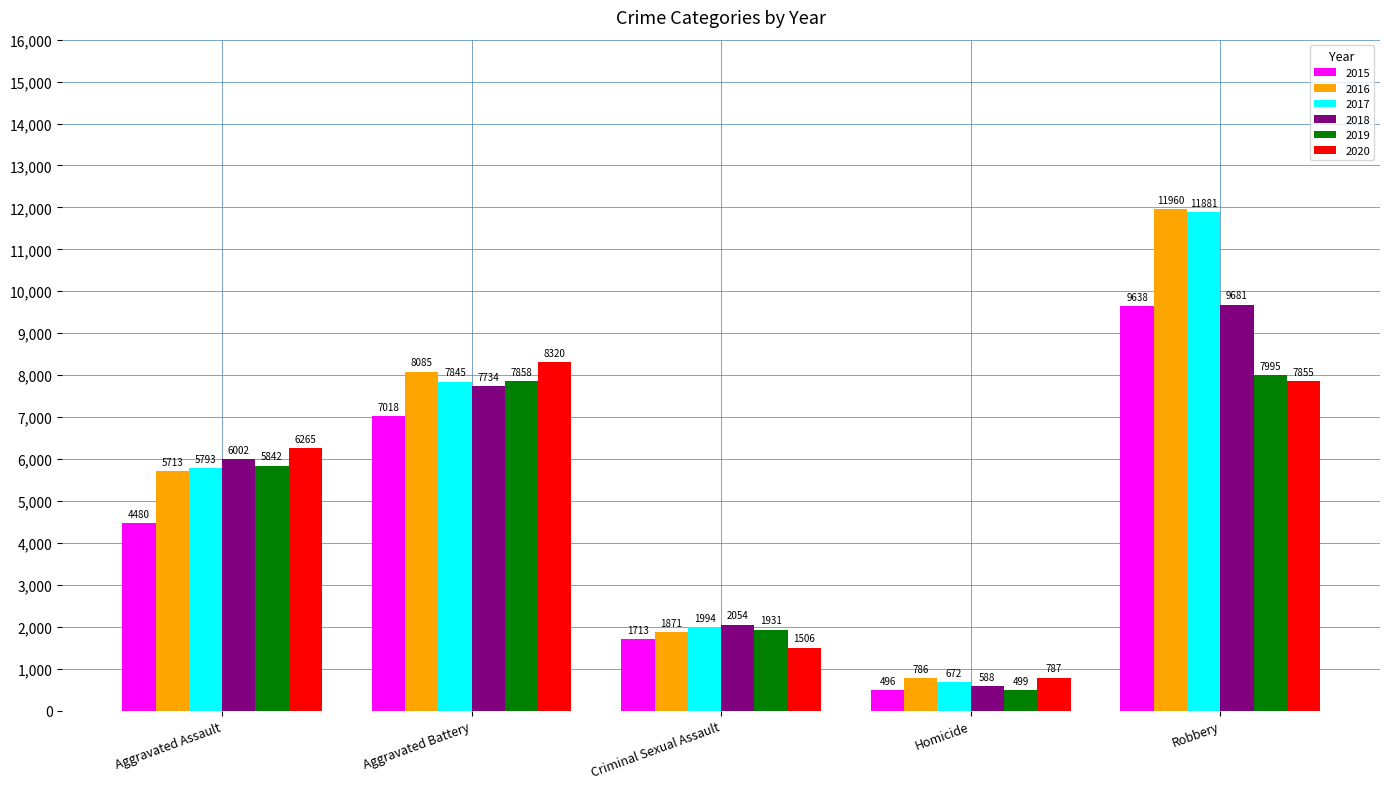

What is the difference between the 2020 values at Robbery and Aggravated Battery?

465